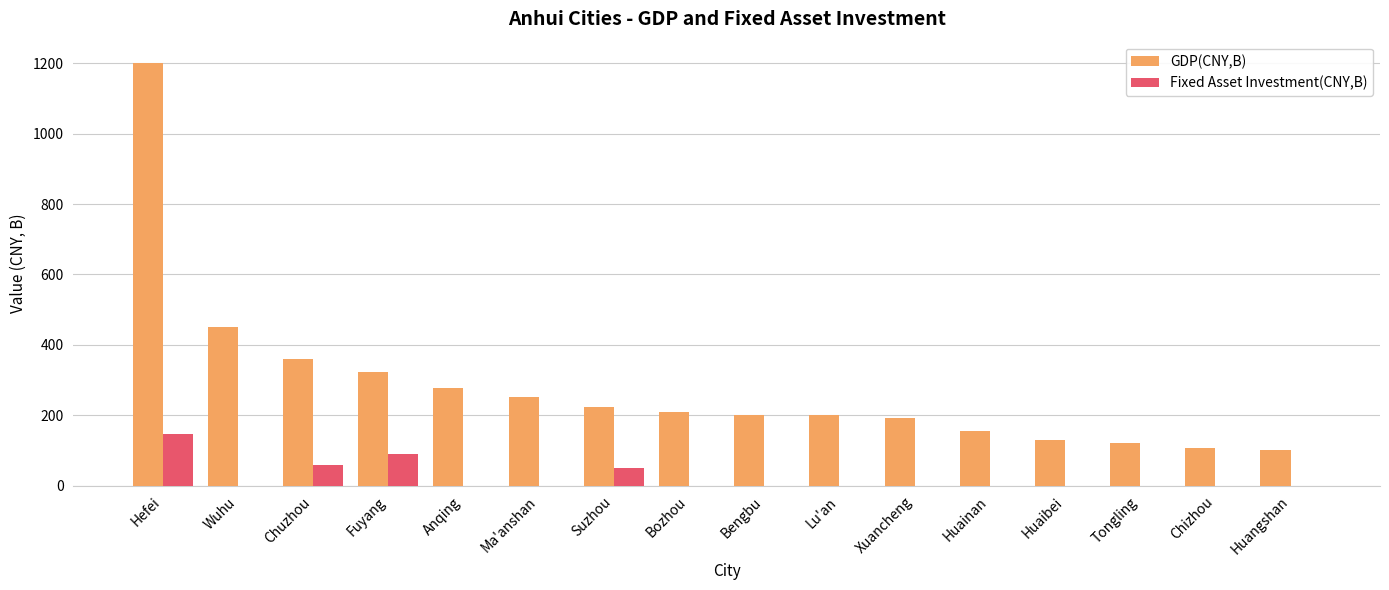

The Fixed Asset Investment(CNY,B) series shows 93.6 at Ma'anshan. True or false?

False